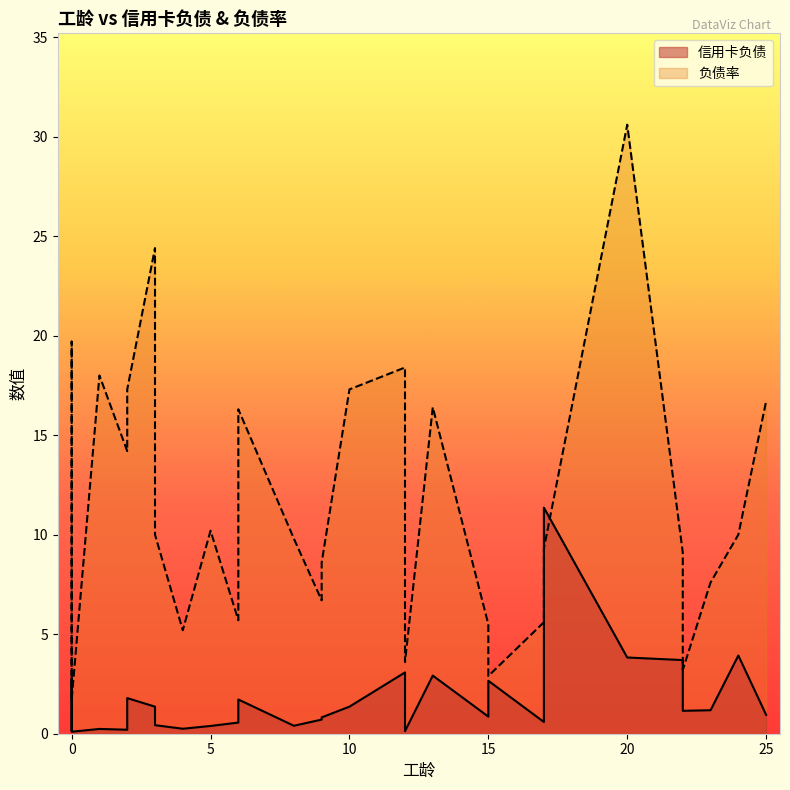

After their last crossing, which series has the higher values: 负债率 or 信用卡负债?

负债率